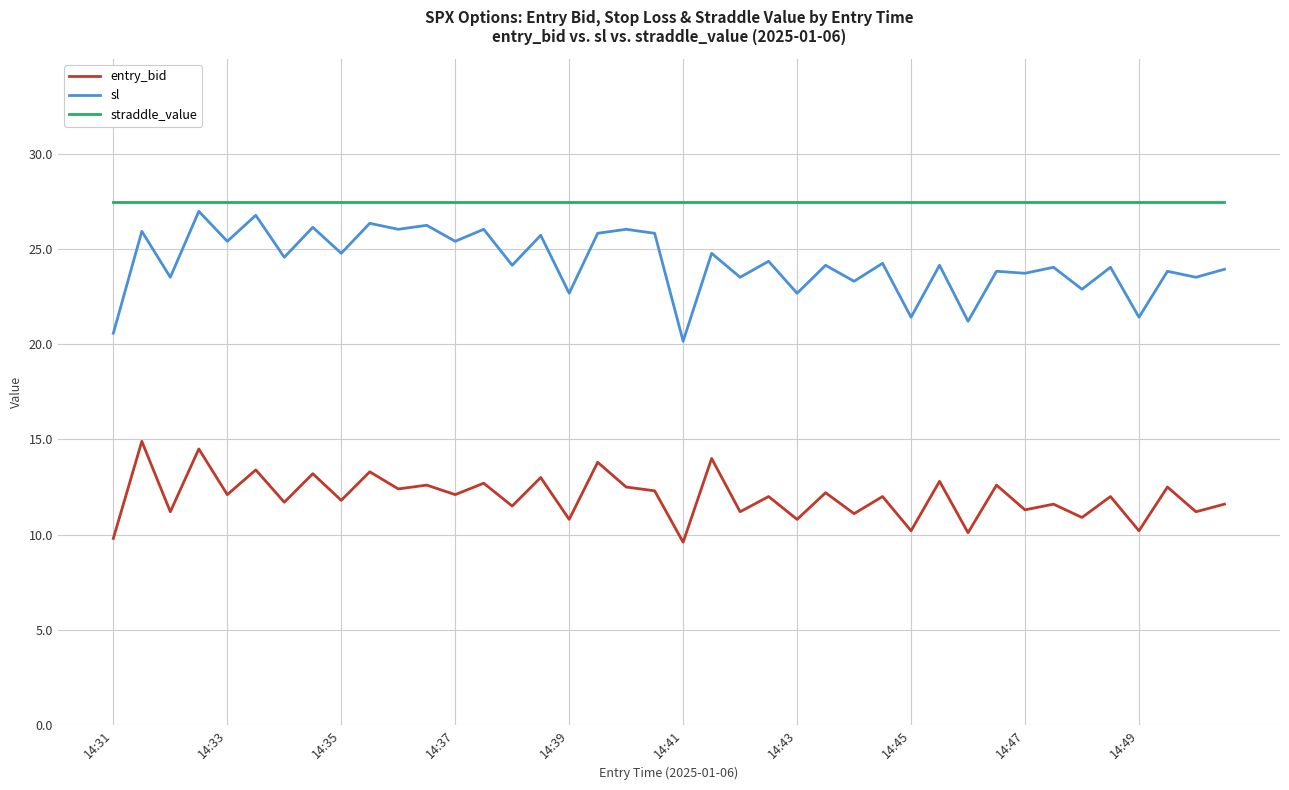

List the series in order of their overall mean, highest first.

straddle_value, sl, entry_bid